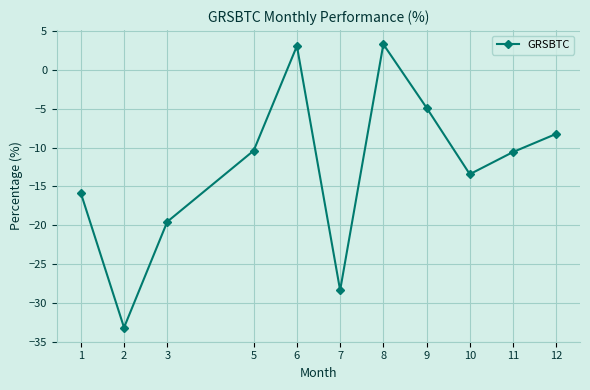

The chart shows a value of -10.6 at 11. True or false?

True